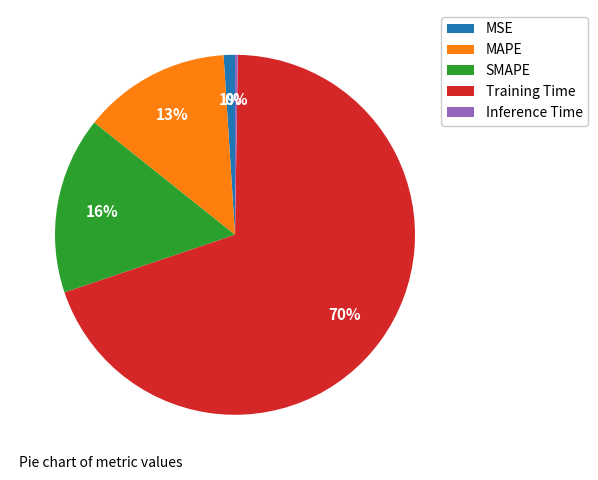

Approximately how many times larger is the value at SMAPE compared to Training Time?

0.2